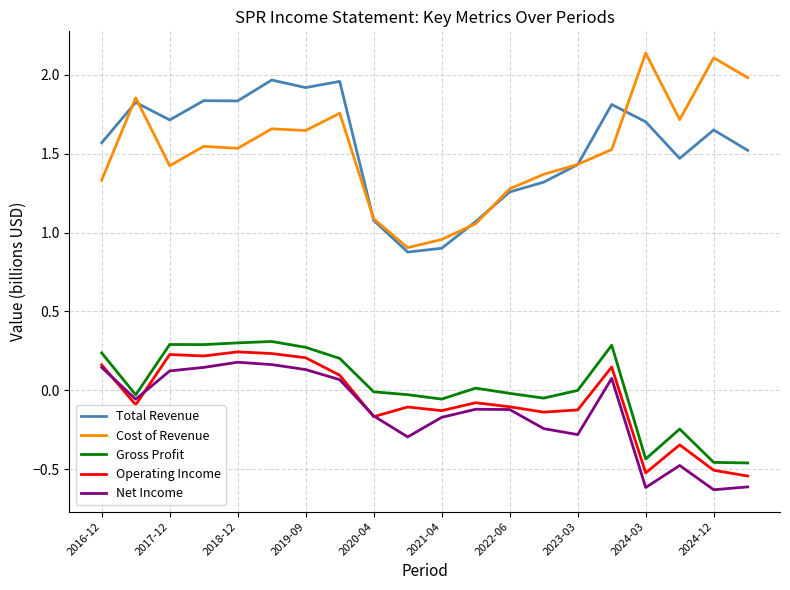

What is the maximum value for Gross Profit?

0.3